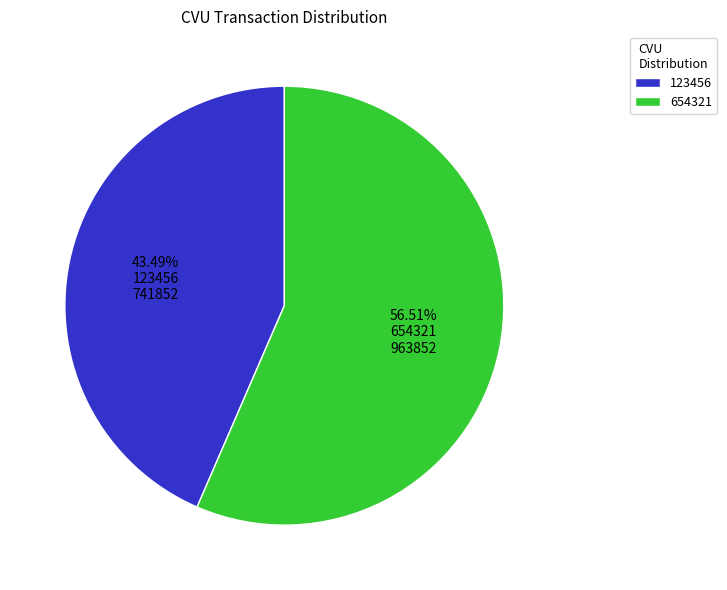

Approximately how many times larger is the value at 654321 compared to 123456?

1.3